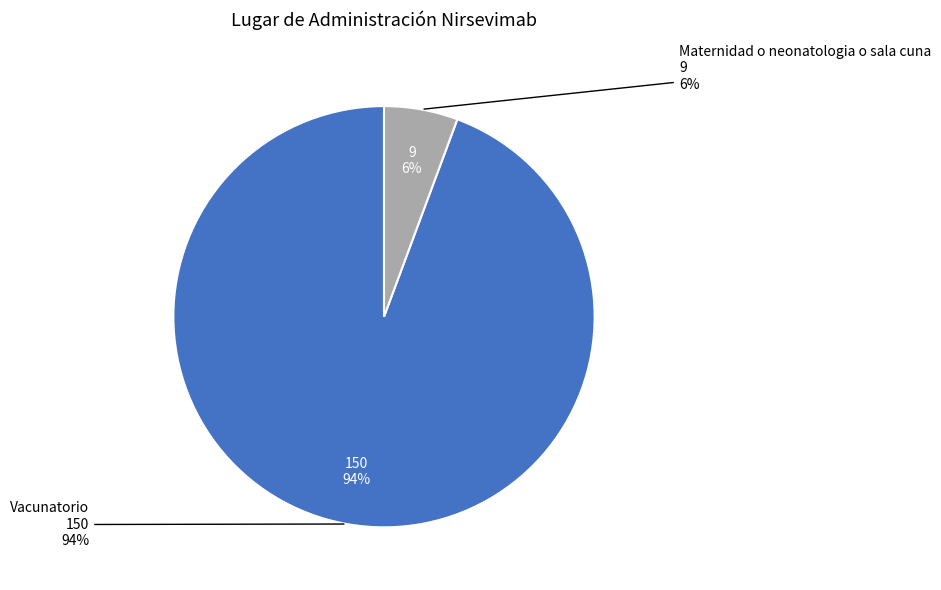

How many segments does this pie chart have?

2